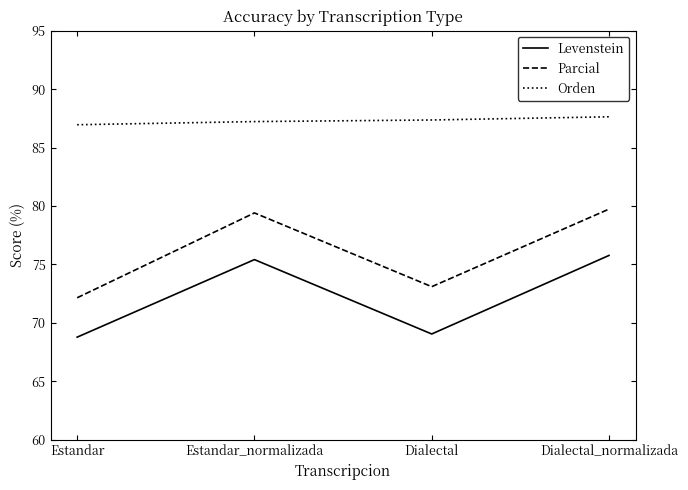

What position from the left is Estandar_normalizada?

2